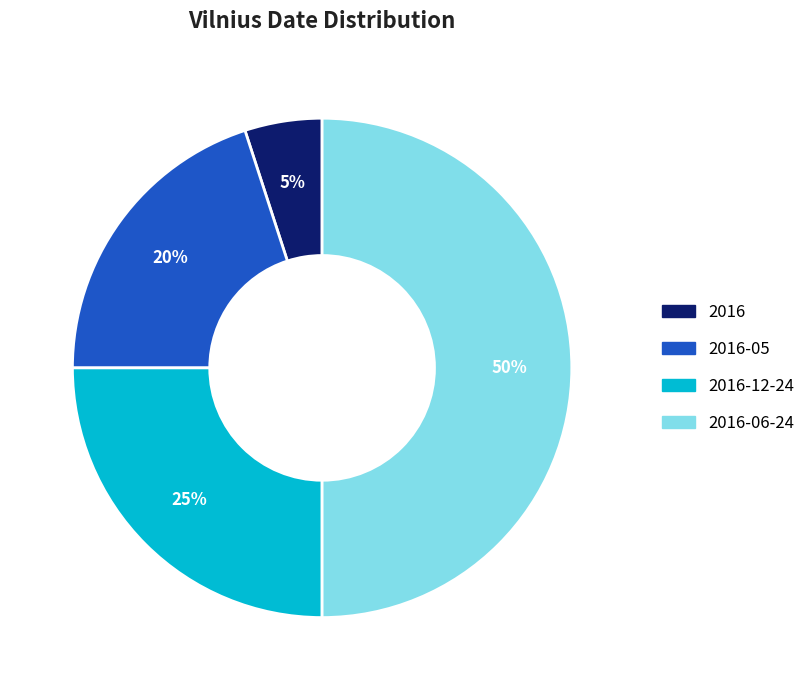

To the nearest percent, what is the difference between the largest and smallest slice percentages?

45%